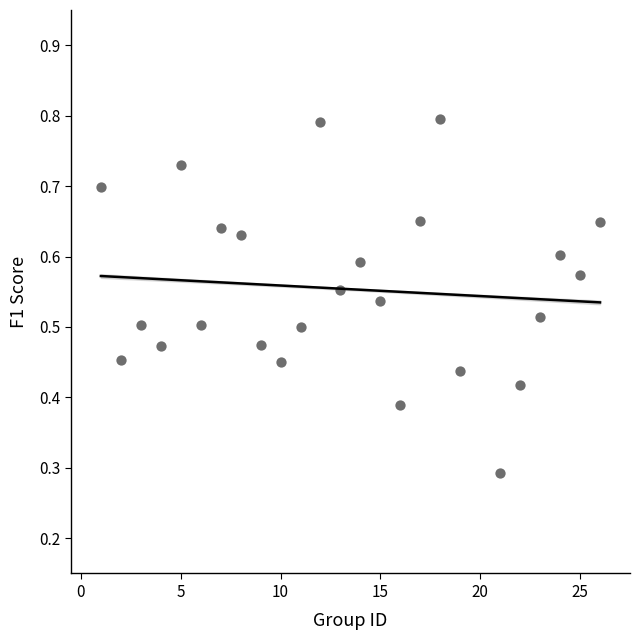

What Y value in the scatter plot is closest to 0?

0.3